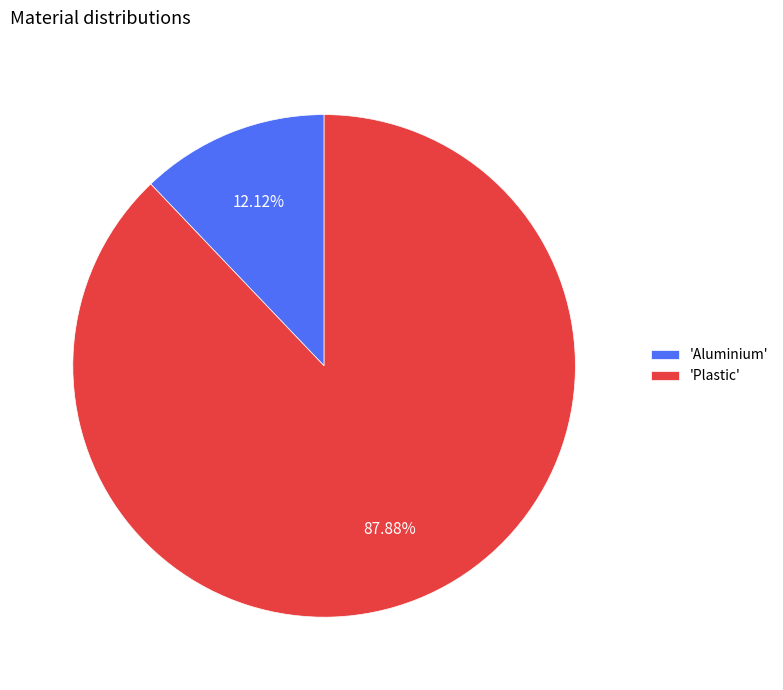

Is the sum of 'Plastic' and 'Aluminium' greater than half?

Yes